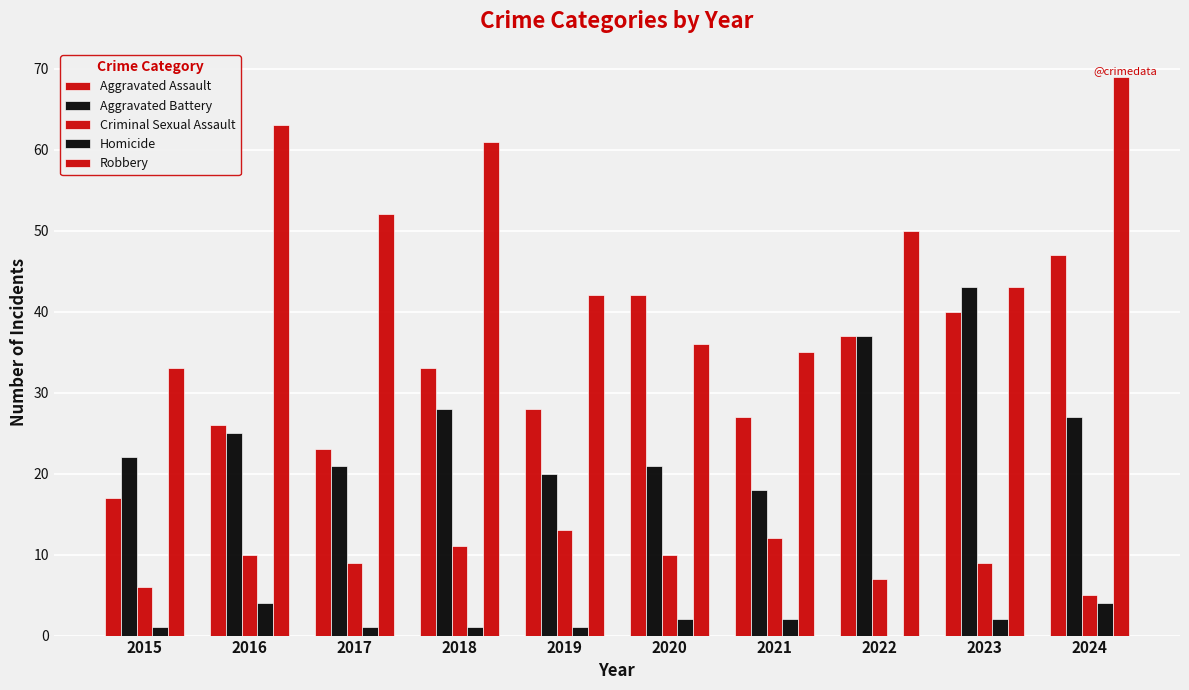

Which series changed the most between 2016 and 2021?

Robbery